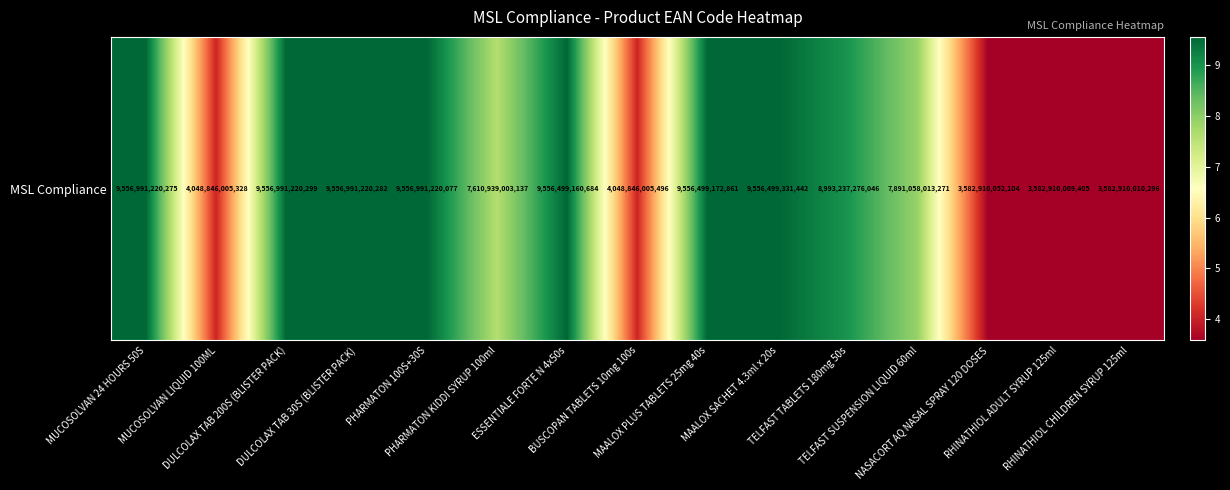

Reading right to left, list all the values displayed in this chart.

RHINATHIOL CHILDREN SYRUP 125ml=3582910010296	RHINATHIOL ADULT SYRUP 125ml=3582910009405	NASACORT AQ NASAL SPRAY 120 DOSES=3582910052104	TELFAST SUSPENSION LIQUID 60ml=7891058013271	TELFAST TABLETS 180mg 50s=8993237276046	MAALOX SACHET 4.3ml x 20s=9556499331442	MAALOX PLUS TABLETS 25mg 40s=9556499172861	BUSCOPAN TABLETS 10mg 100s=4048846005496	ESSENTIALE FORTE N 4x50s=9556499160684	PHARMATON KIDDI SYRUP 100ml=7610939003137	PHARMATON 100S+30S=9556991220077	DULCOLAX TAB 30S (BLISTER PACK)=9556991220282	DULCOLAX TAB 200S (BLISTER PACK)=9556991220299	MUCOSOLVAN LIQUID 100ML=4048846005328	MUCOSOLVAN 24 HOURS 50S=9556991220275